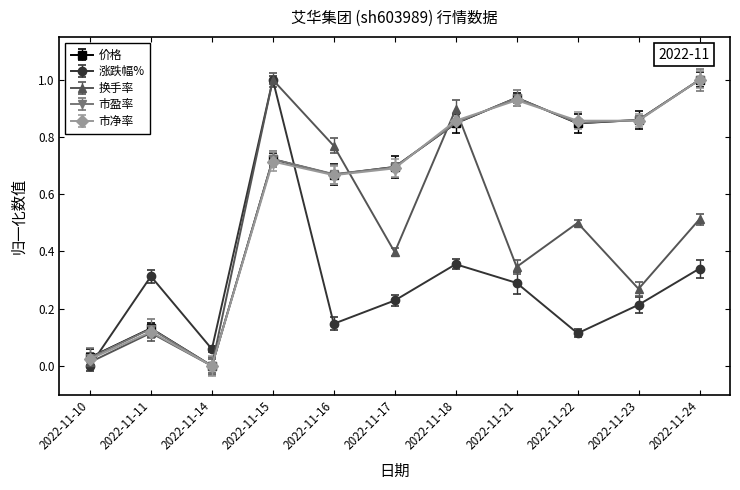

List the series in order of their peak value, highest first.

涨跌幅%, 价格, 市盈率, 换手率, 市净率